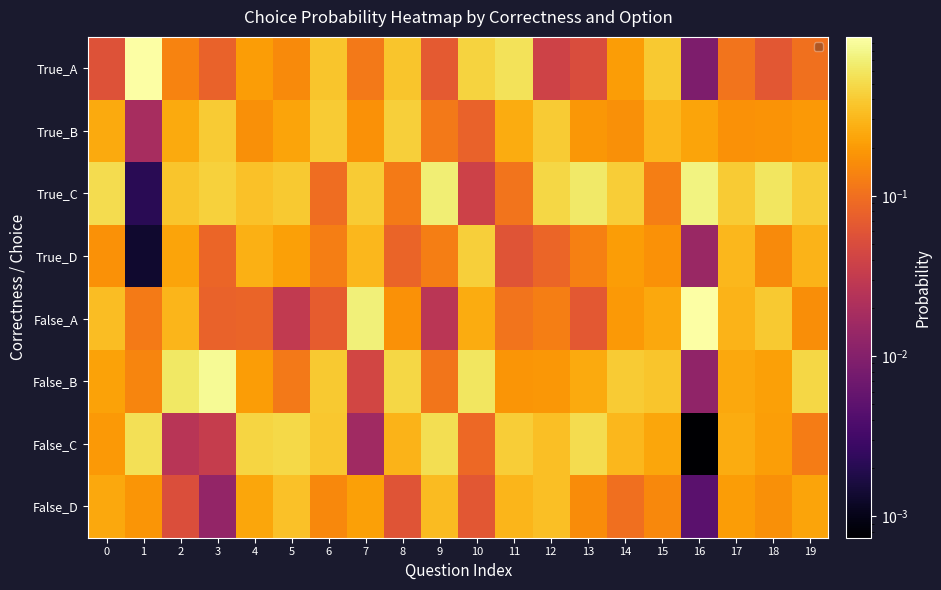

How many distinct data groups are displayed?

8